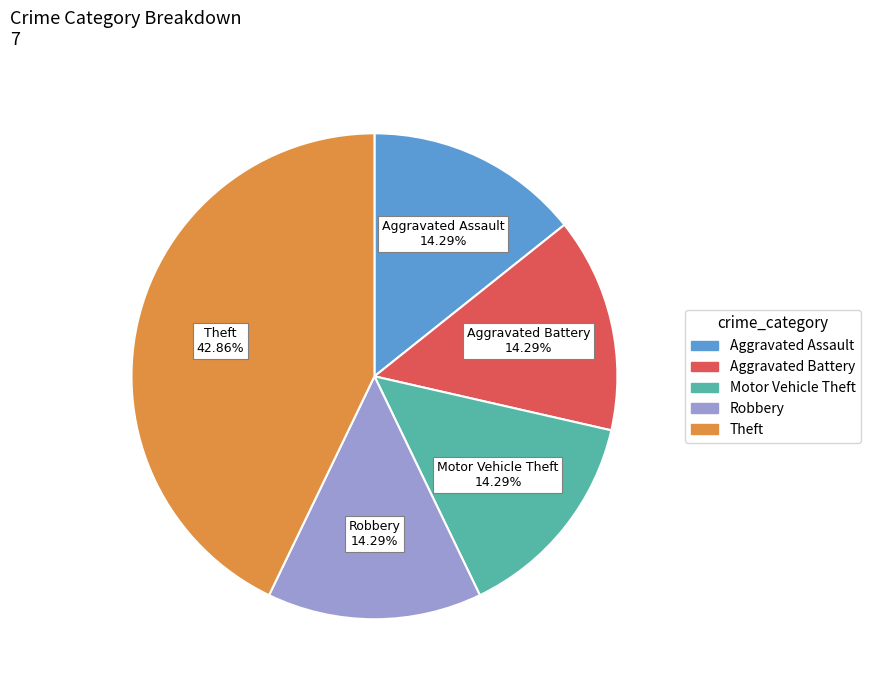

To the nearest percent, what percentage of the pie is Aggravated Assault?

14%